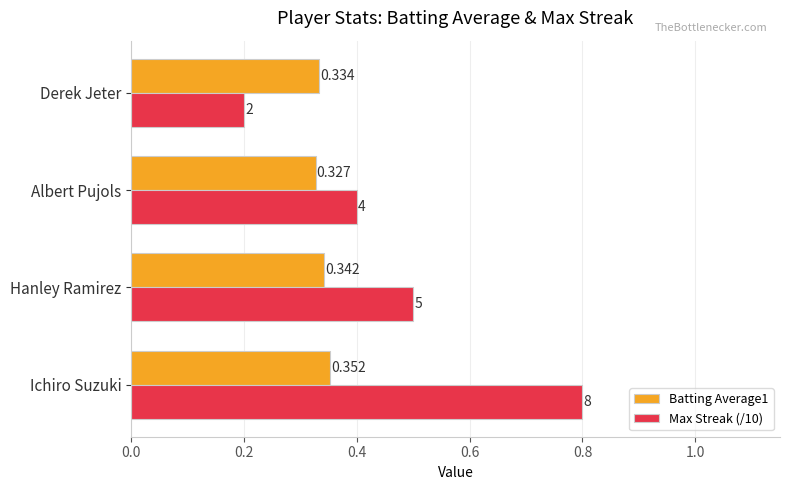

What is the average value of the Max Streak (/10) series?

0.5